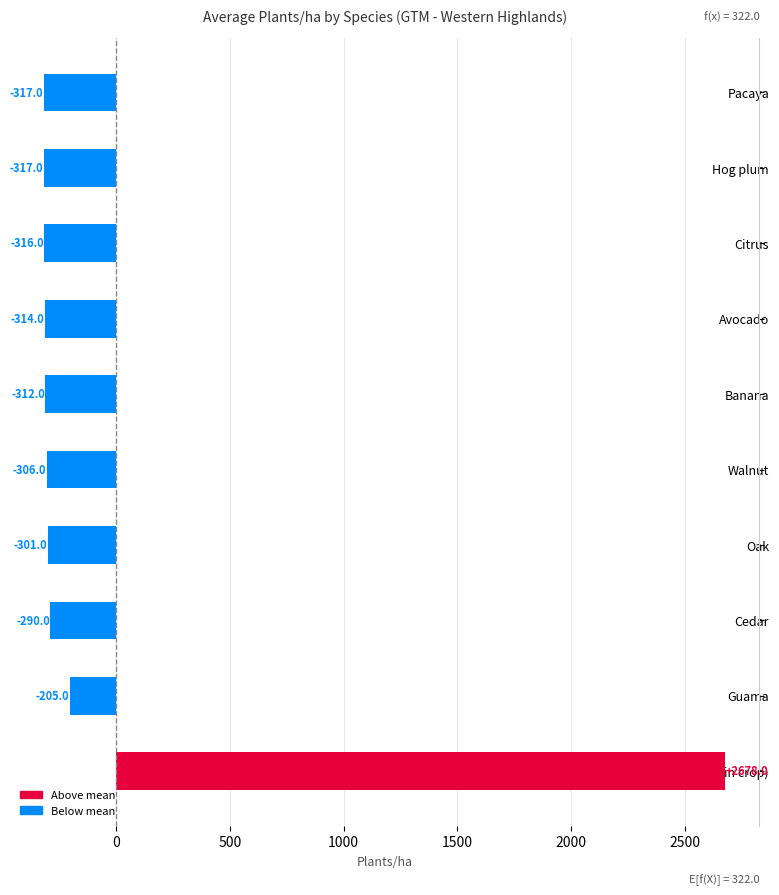

Between Coffee (main crop) and Oak, which is larger?

Coffee (main crop)